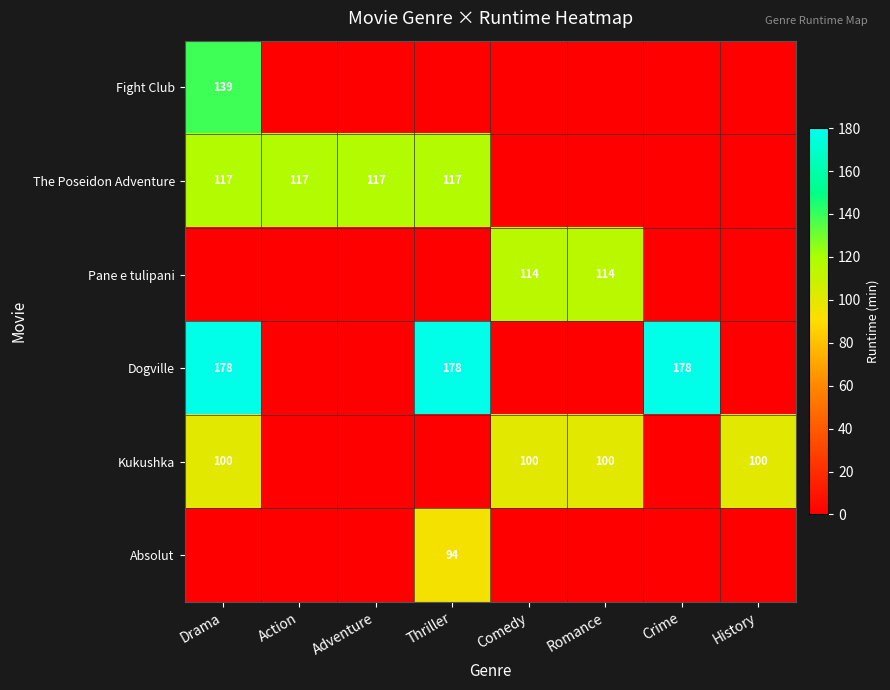

The Pane e tulipani series shows 180 at Romance. True or false?

False